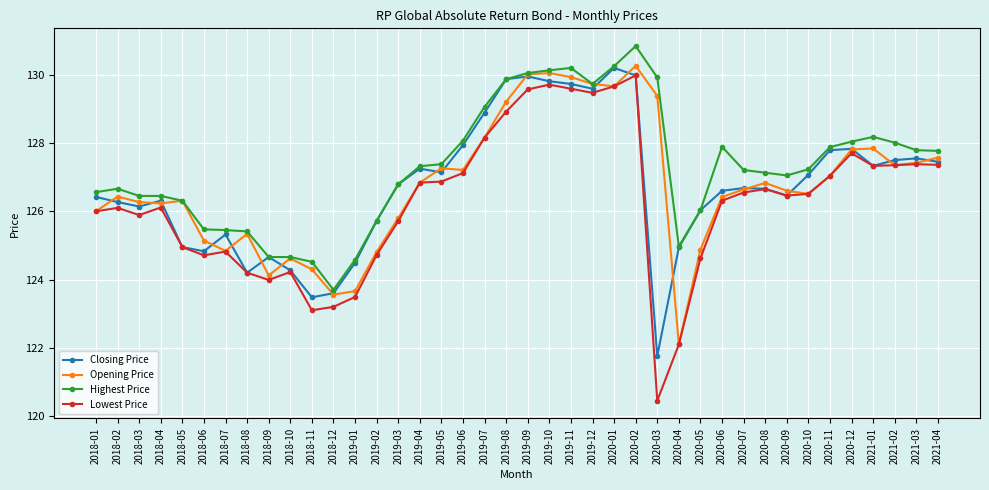

At which category is the sum across all series the highest?

2020-02